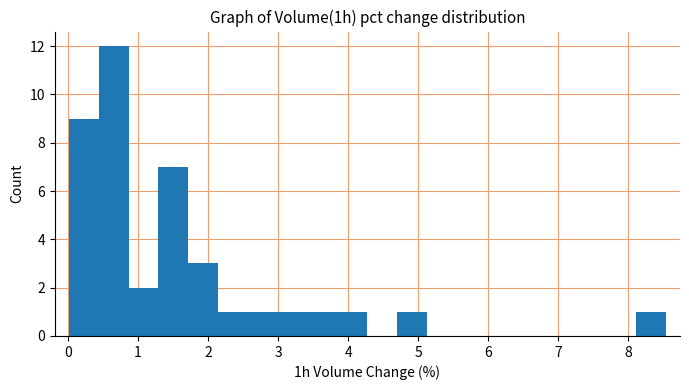

How tall is the bar that spans 4.7 to 5.1 on the x-axis? Neither the bar edges nor the heights are printed on the chart, so give them approximately, as read against the axes.

1